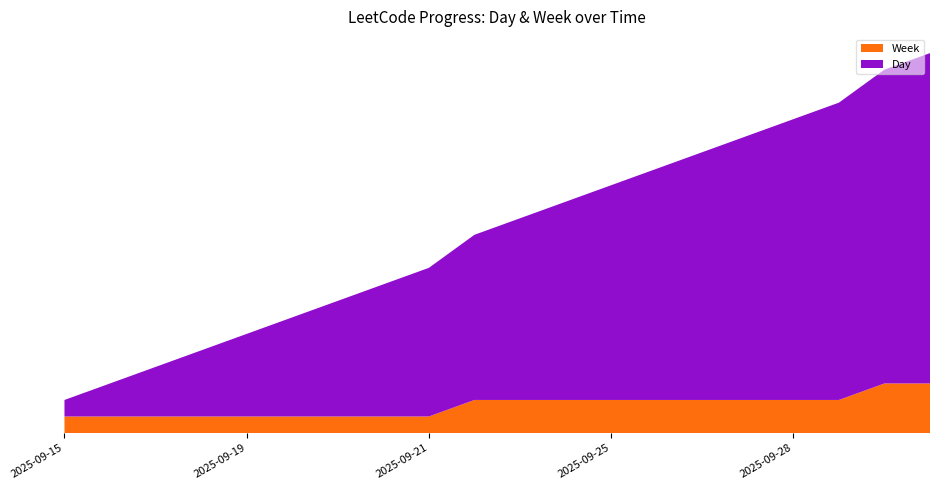

Reading left to right, extract all data points from this chart.

Day: 2025-09-15=1	2025-09-16=2	2025-09-17=3	2025-09-18=4	2025-09-19=5	2025-09-20=6	2025-09-20=7	2025-09-21=8	2025-09-21=9	2025-09-22=10	2025-09-23=11	2025-09-24=12	2025-09-25=13	2025-09-26=14	2025-09-27=15	2025-09-27=16	2025-09-28=17	2025-09-28=18	2025-09-29=19	2025-09-30=20
Week: 2025-09-15=1	2025-09-16=1	2025-09-17=1	2025-09-18=1	2025-09-19=1	2025-09-20=1	2025-09-20=1	2025-09-21=1	2025-09-21=1	2025-09-22=2	2025-09-23=2	2025-09-24=2	2025-09-25=2	2025-09-26=2	2025-09-27=2	2025-09-27=2	2025-09-28=2	2025-09-28=2	2025-09-29=3	2025-09-30=3